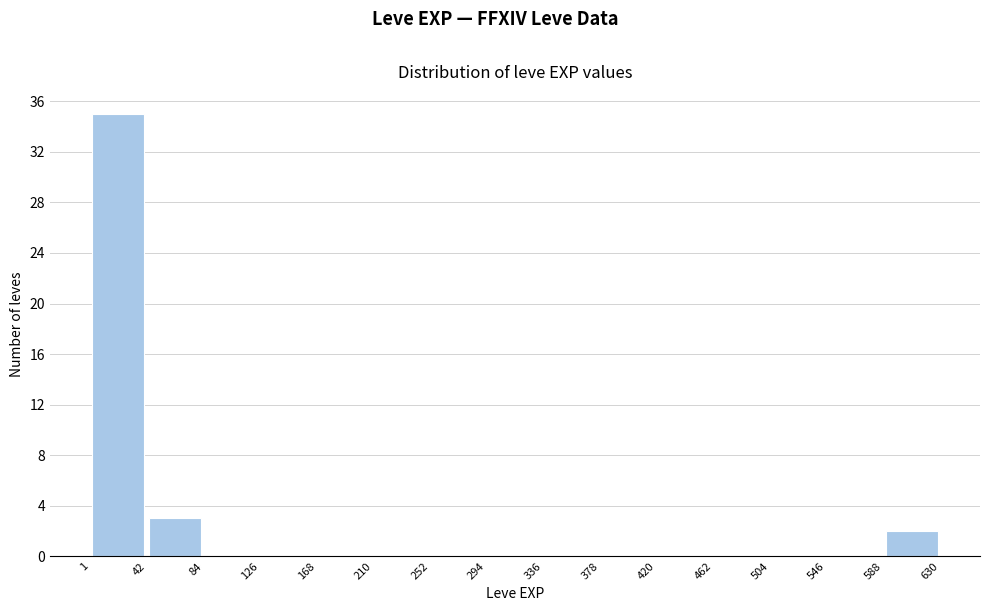

Which range on the x-axis has the tallest bar?

1 to 42